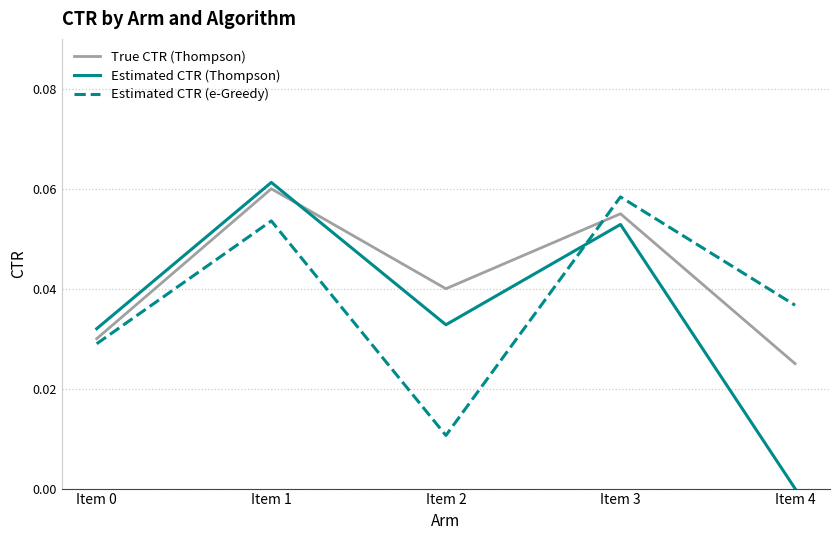

Rank the series at Item 2 from highest to lowest value.

True CTR (Thompson), Estimated CTR (Thompson), Estimated CTR (e-Greedy)